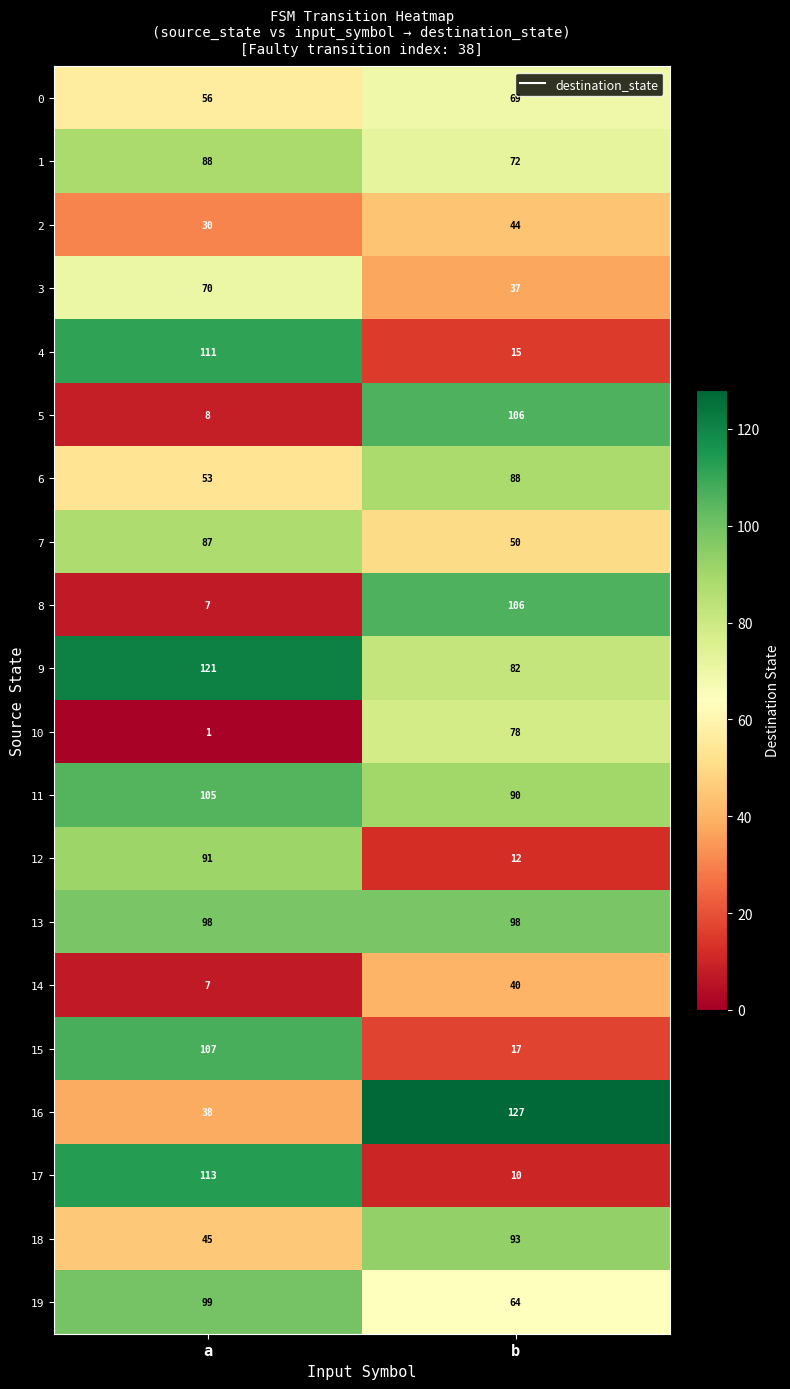

List the labels in order of 10 value, smallest first.

a, b